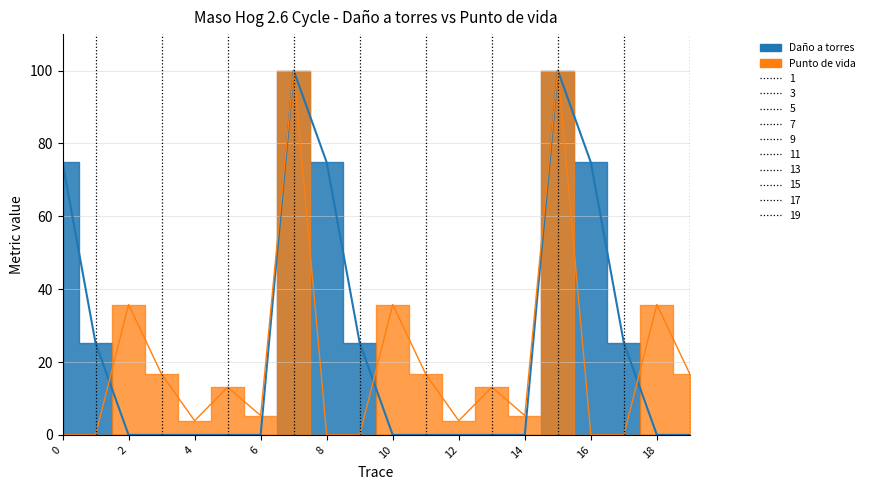

At how many categories does at least one series exceed 79?

2